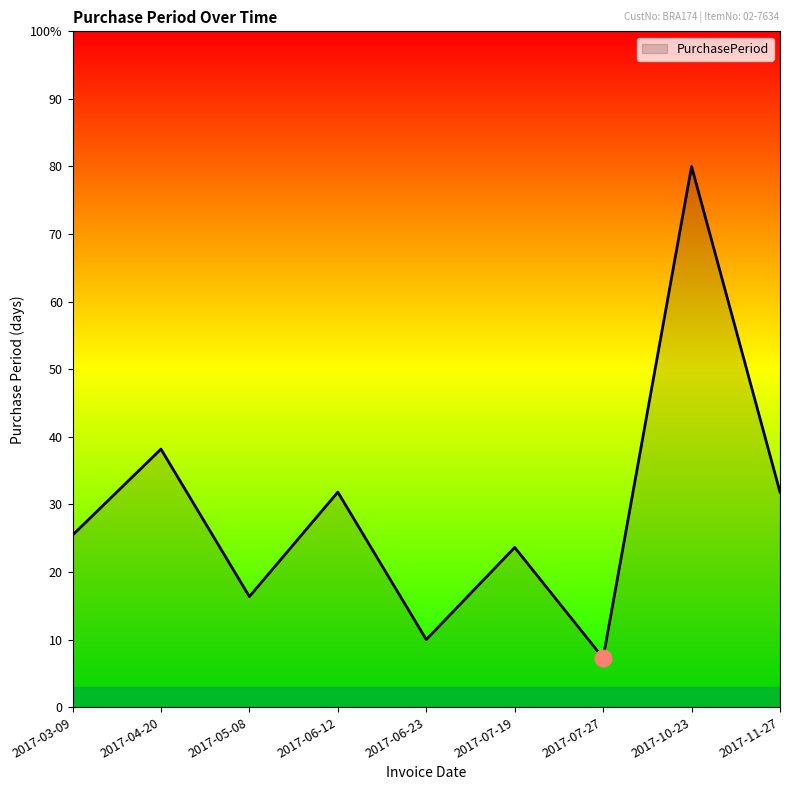

What is the change in value from 2017-03-09 to 2017-11-27?

+6.4